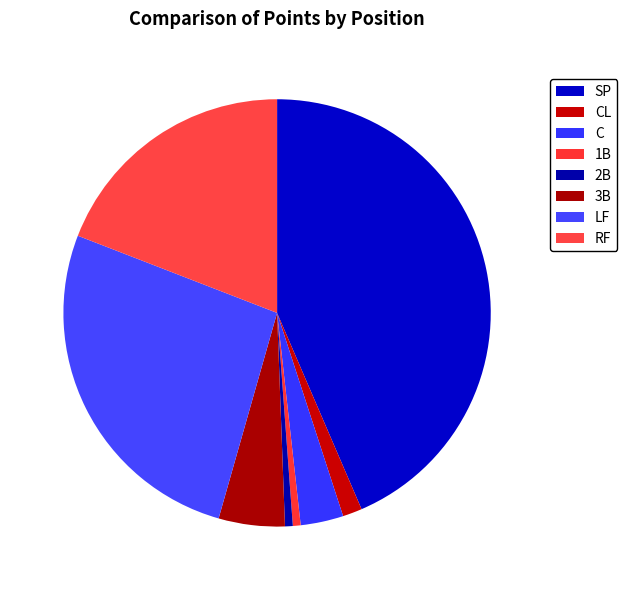

Which category has the biggest portion of the pie?

SP